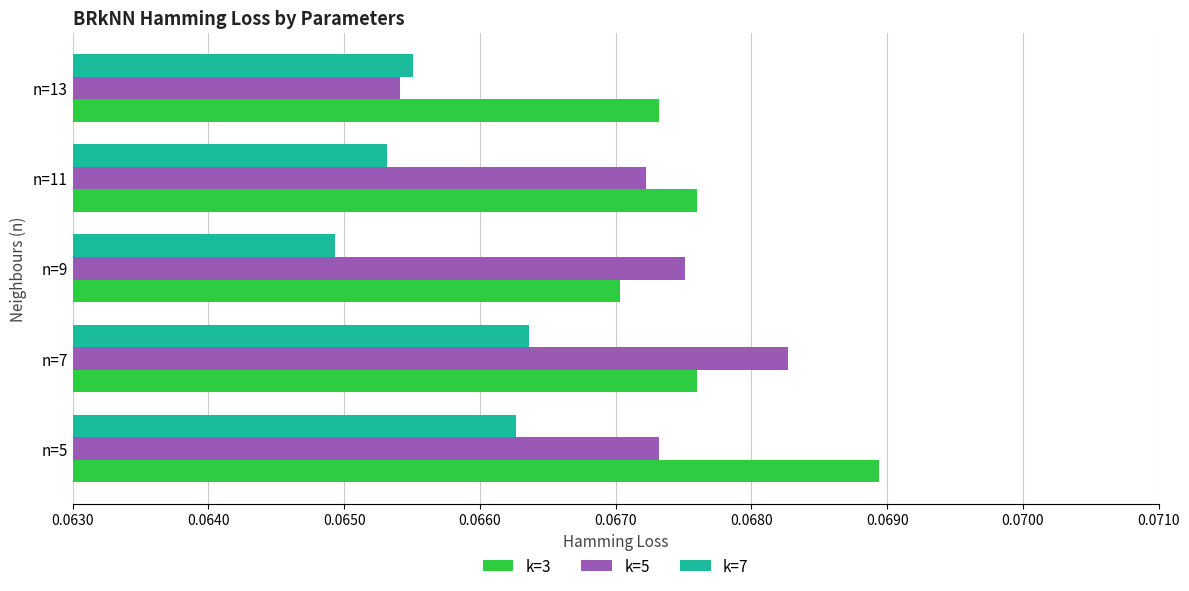

At how many categories does at least one series exceed 0?

5